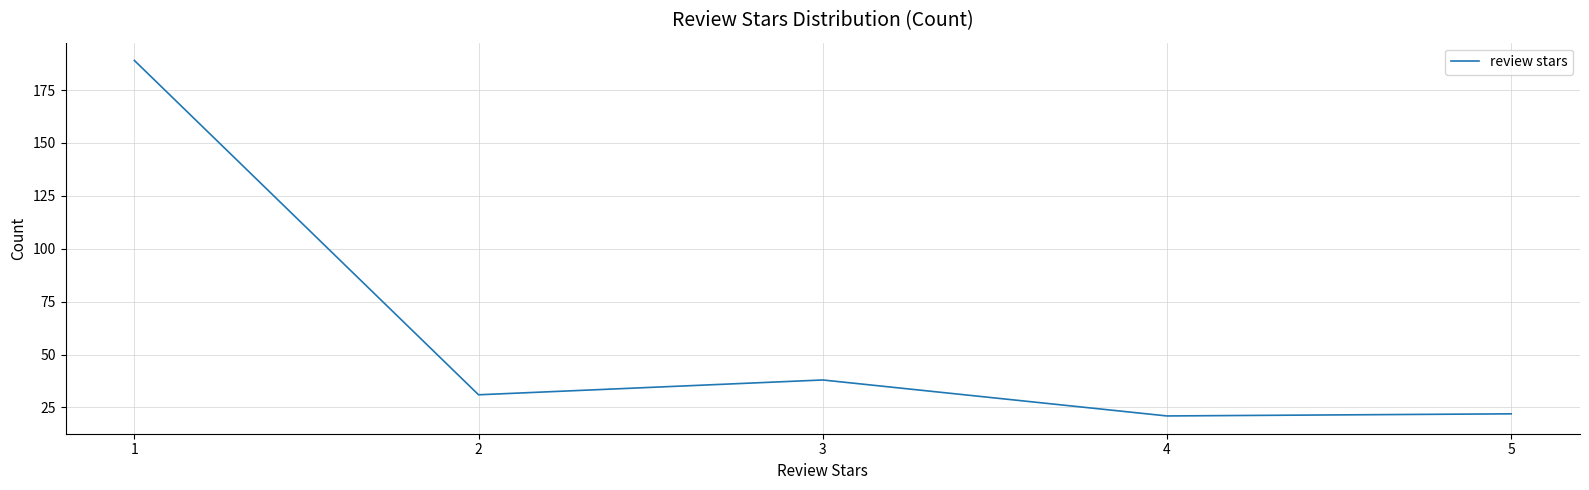

Does the chart have visible grid lines?

Yes